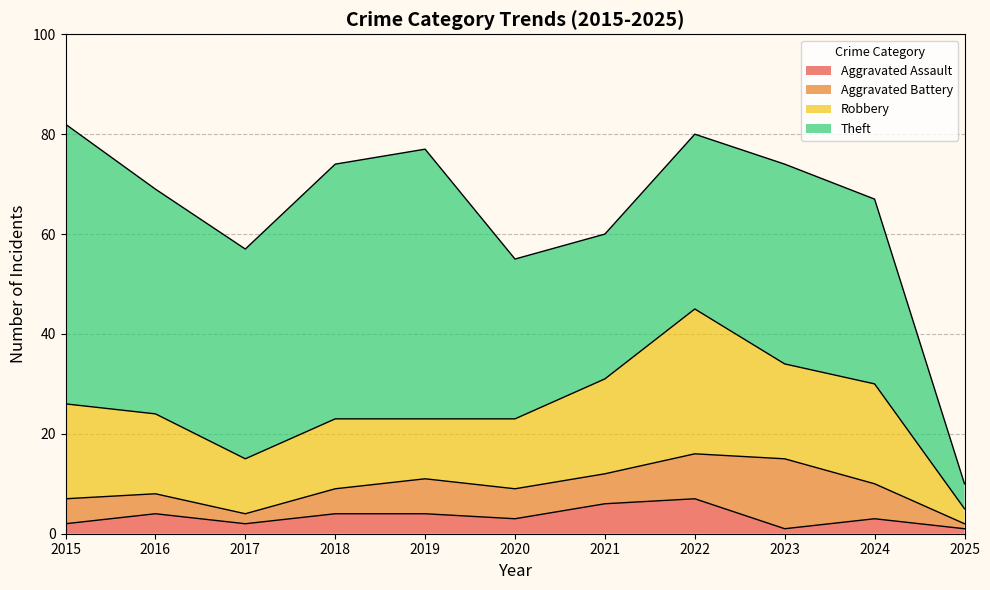

What is the difference between the maximum and second lowest values in the Theft series?

27